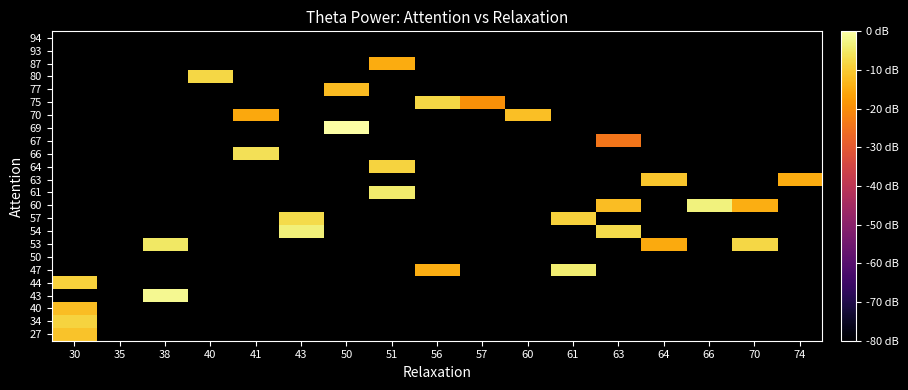

What is the maximum value shown in the chart?

11.5